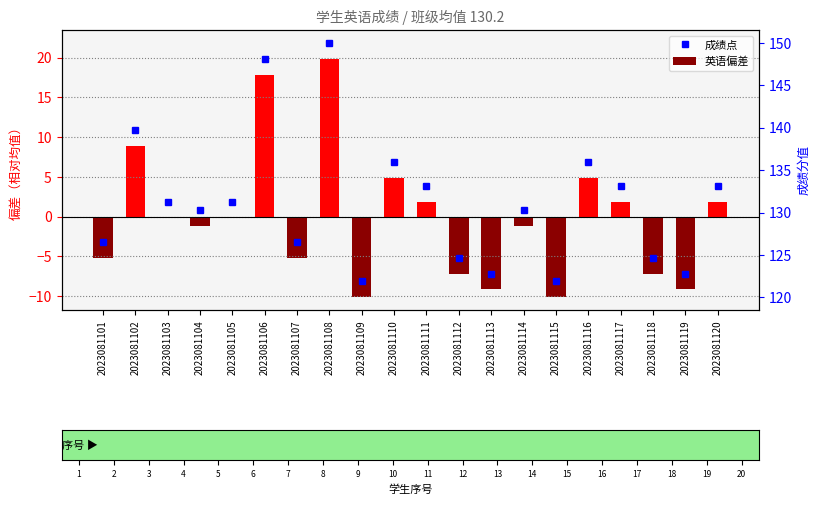

The value at 2023081115 is -3.9. True or false?

False